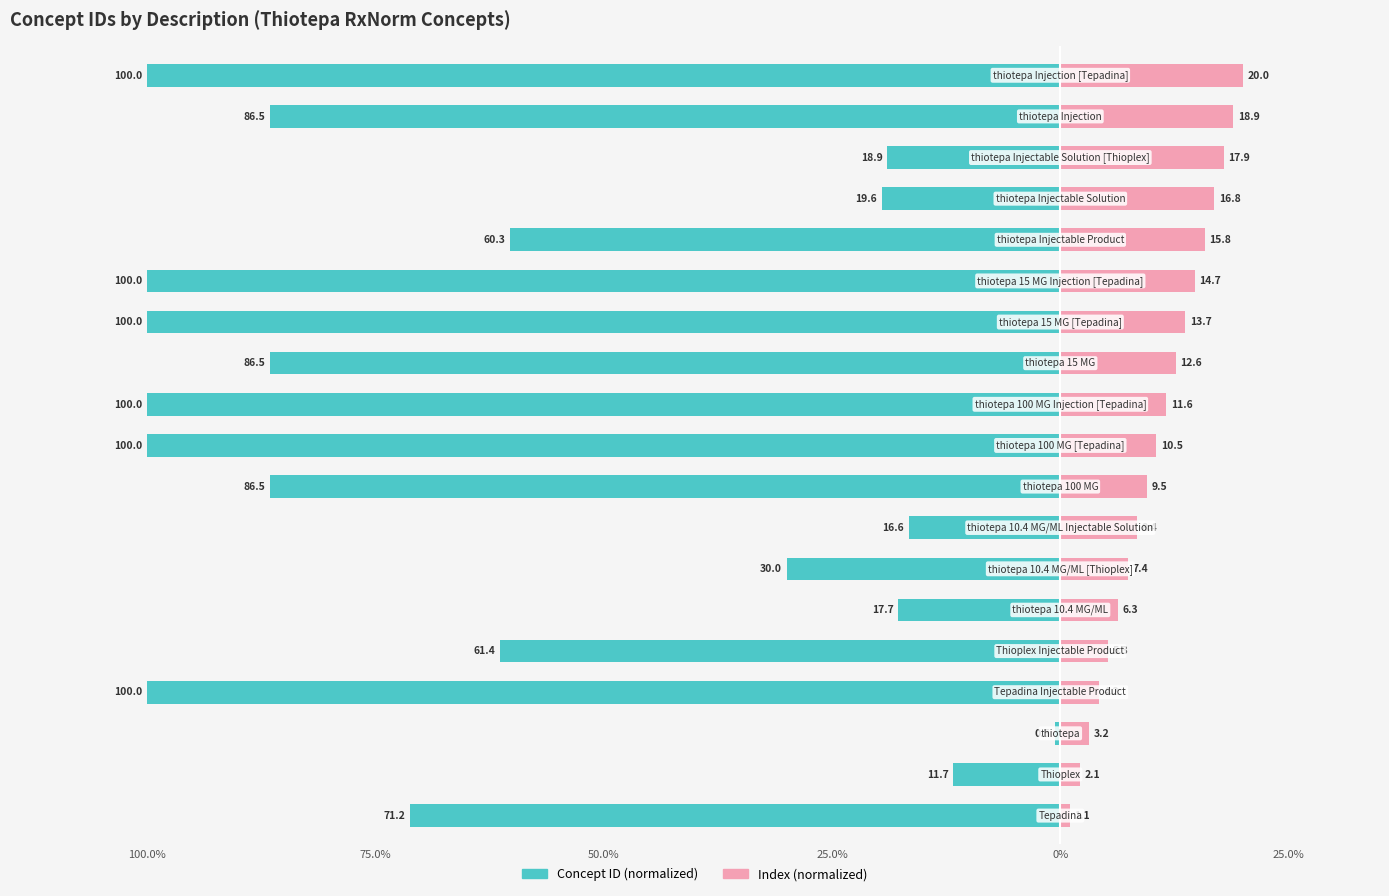

Reading left to right, transcribe all the data shown in this chart.

Concept ID (normalized): -71.2	-11.7	-0.5	-100.0	-61.4	-17.7	-30.0	-16.6	-86.5	-100.0	-100.0	-86.5	-100.0	-100.0	-60.3	-19.6	-18.9	-86.5	-100.0
Index (normalized): 1.1	2.1	3.2	4.2	5.3	6.3	7.4	8.4	9.5	10.5	11.6	12.6	13.7	14.7	15.8	16.8	17.9	18.9	20.0